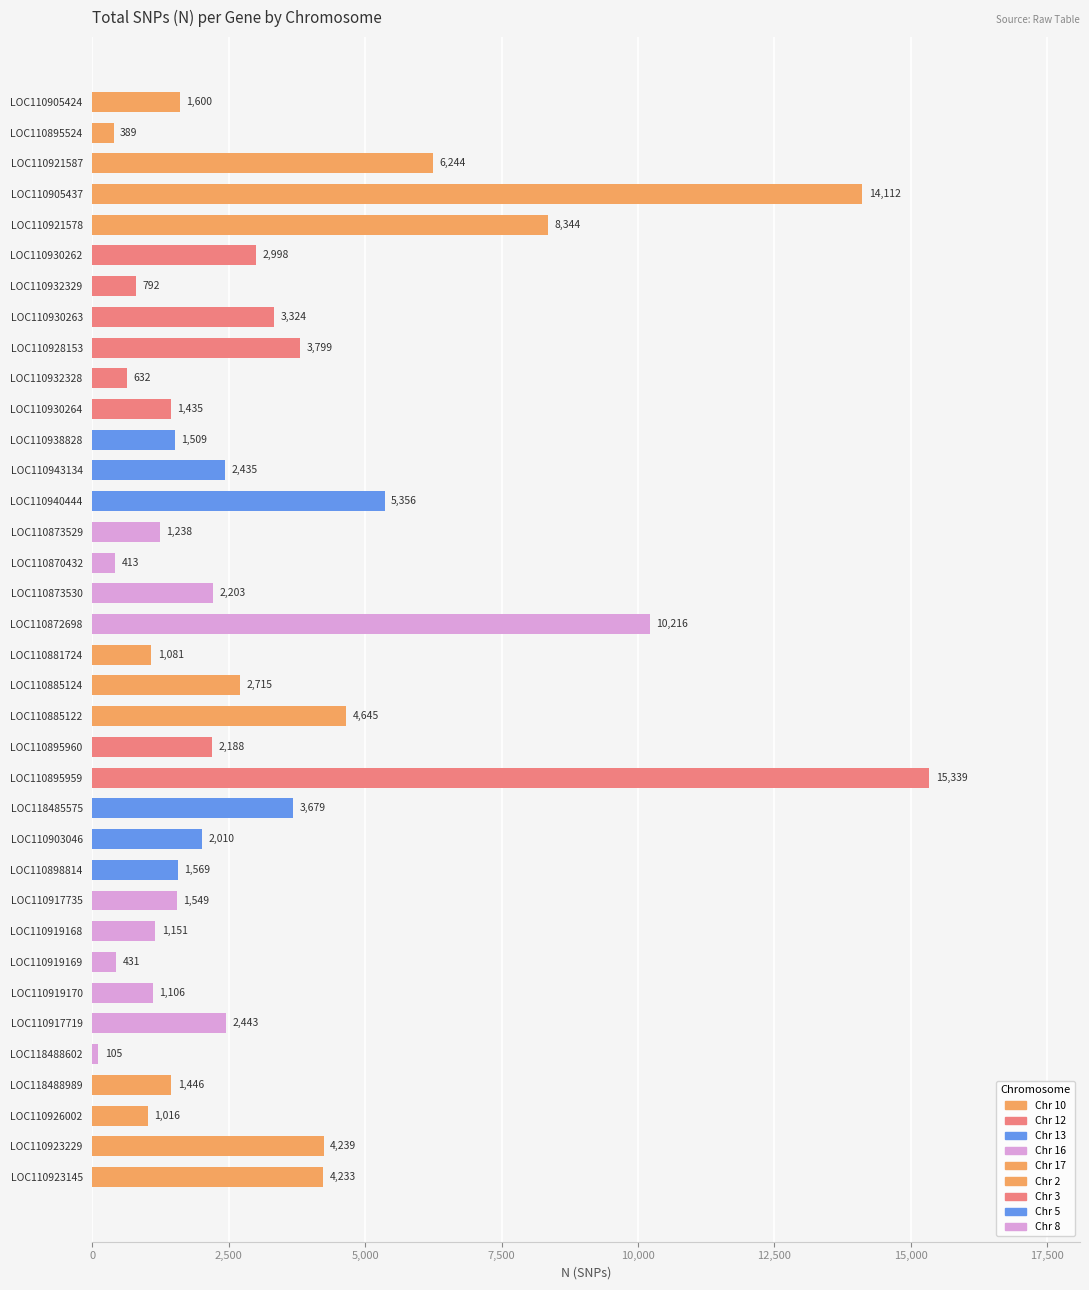

How many data points are less than 2188?

18